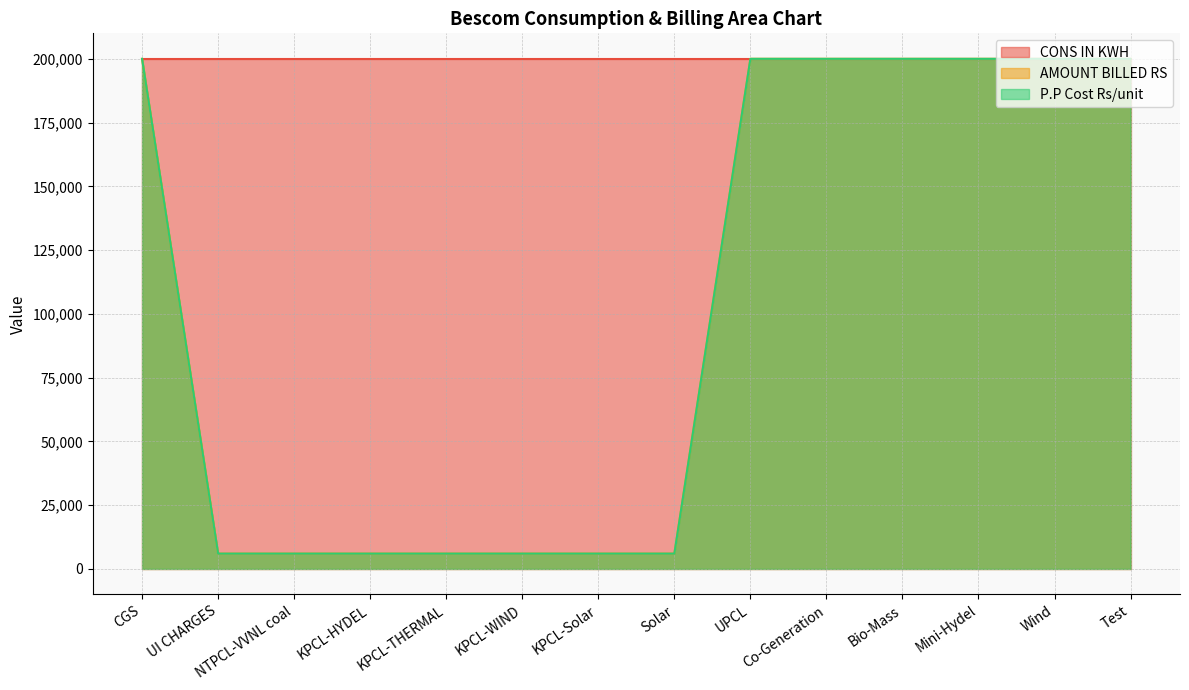

What is the highest value of the P.P Cost Rs/unit series?

200000